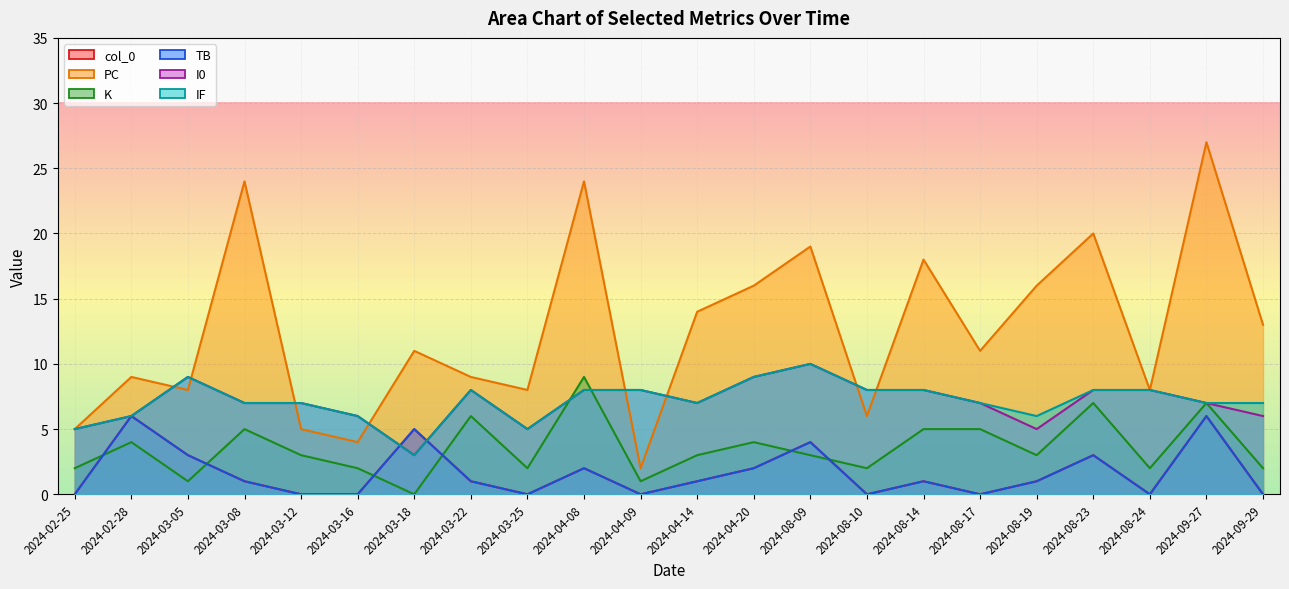

At which label does IF first exceed 7?

2024-03-05